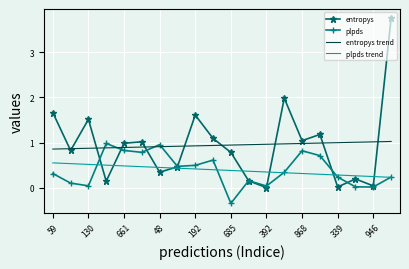

Which series has the largest range (max minus min)?

entropys